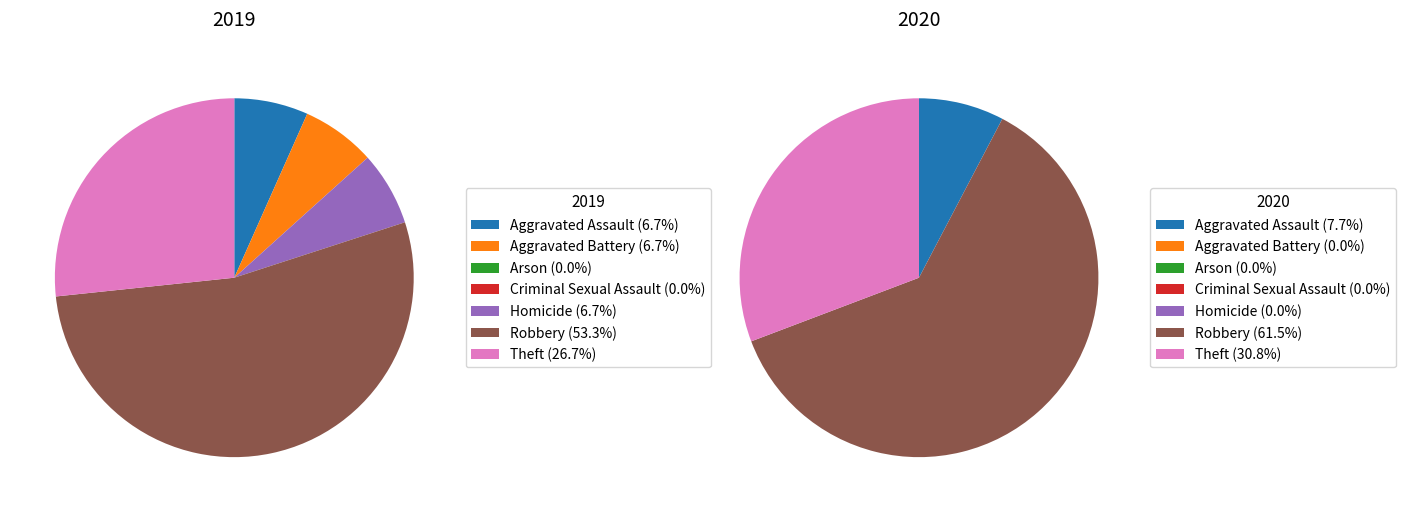

How much of the chart is everything except Aggravated Assault?

93.3%